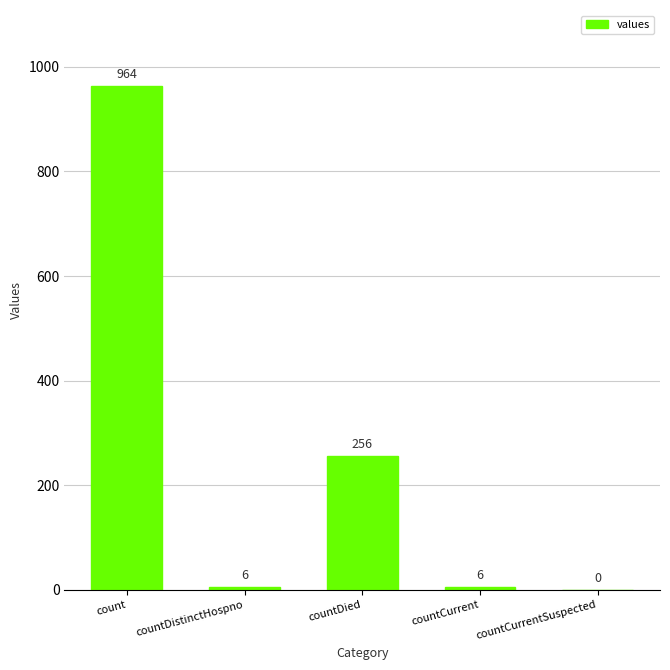

Reading right to left, transcribe all the data shown in this chart.

countCurrentSuspected=0	countCurrent=6	countDied=256	countDistinctHospno=6	count=964